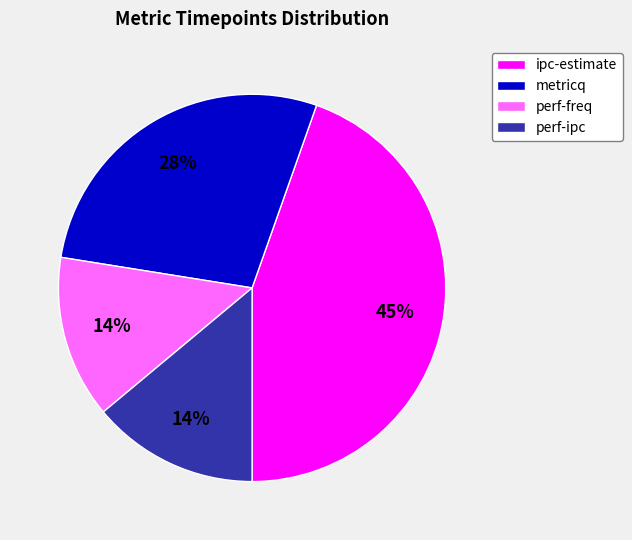

Is the sum of perf-freq and perf-ipc greater than half?

No